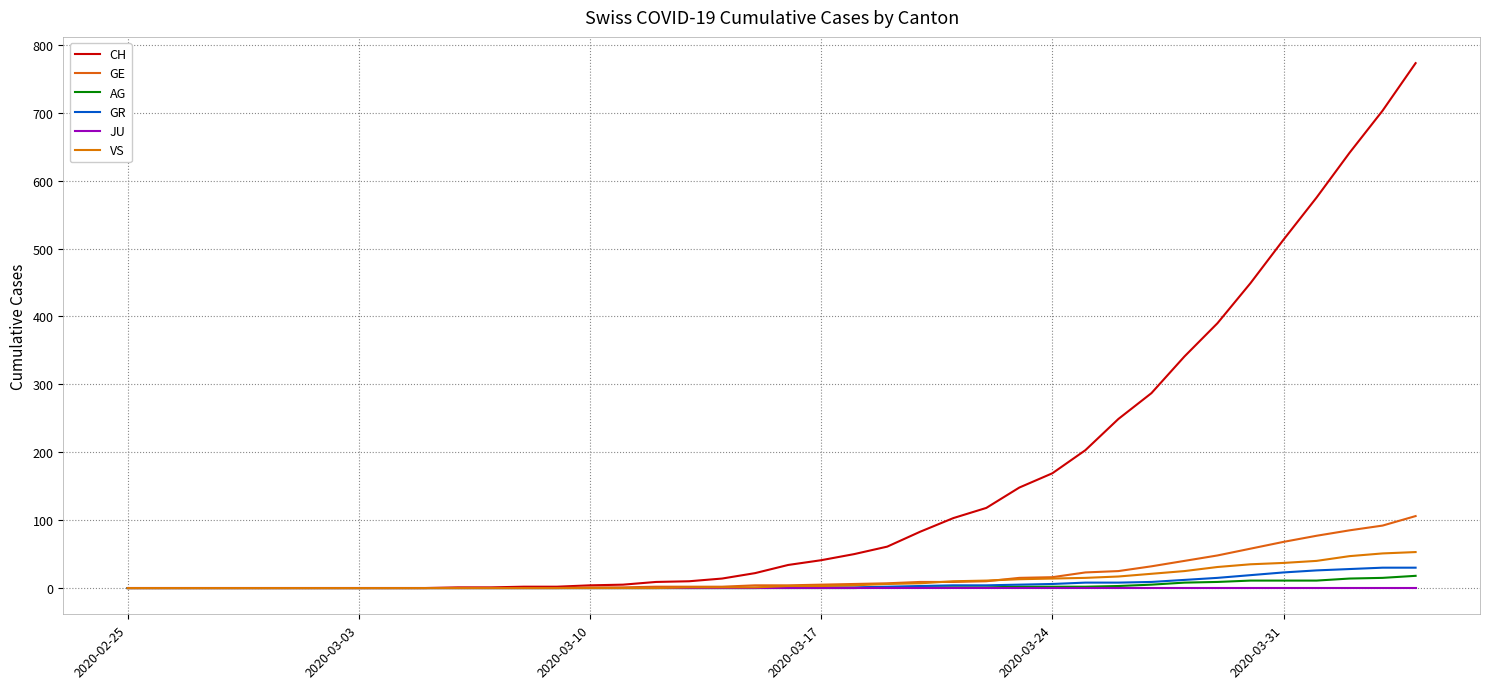

Does the chart have visible grid lines?

Yes